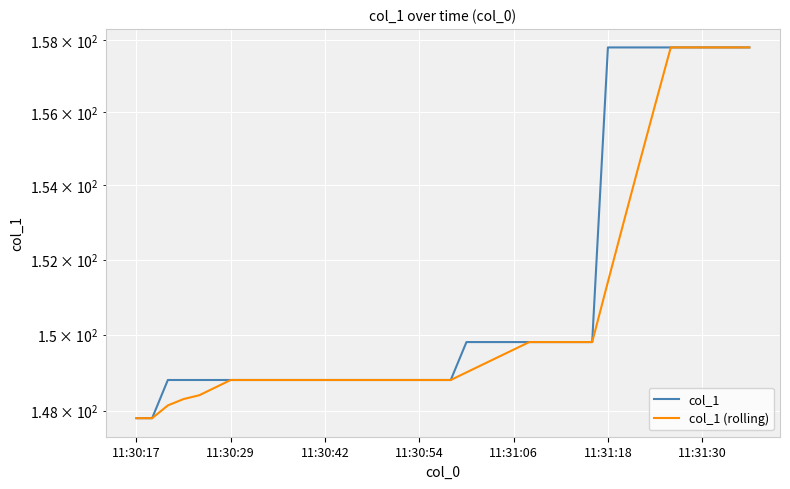

At 39, list the series in order from largest to smallest.

col_1, col_1 (rolling)